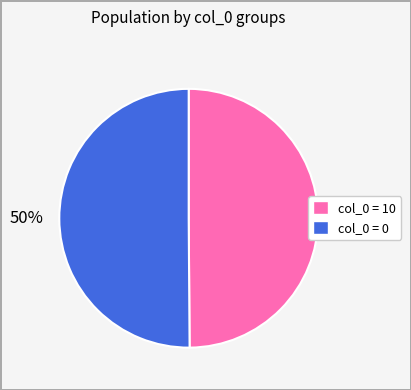

To the nearest percent, what is the average slice percentage?

50%